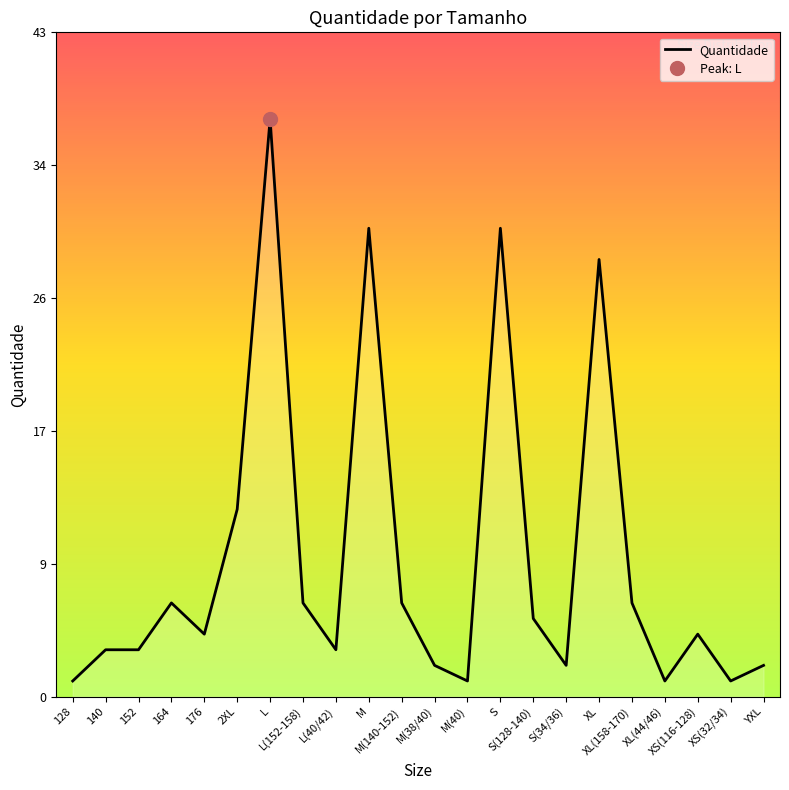

What is the label of the 11th point from the left?

M(140-152)